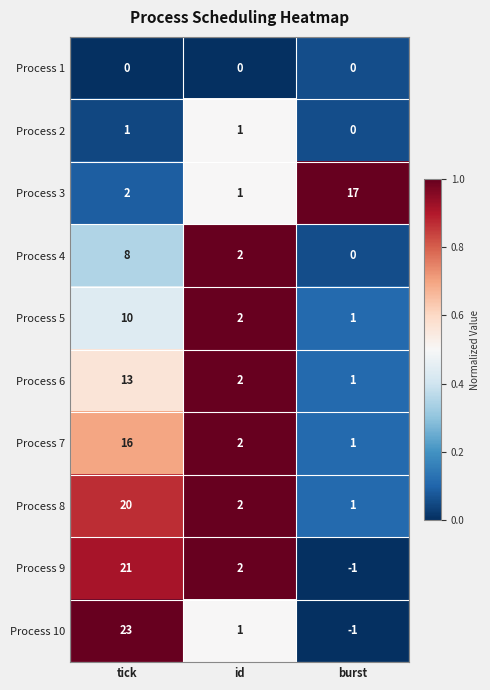

The value of Process 10 at burst is -1. True or false?

True